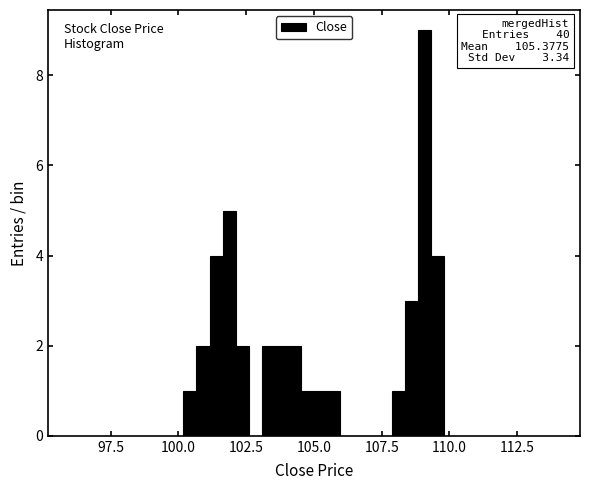

Around what value on the x-axis is the tallest bar? Give the approximate position of its centre, as read against the axis.

109.0